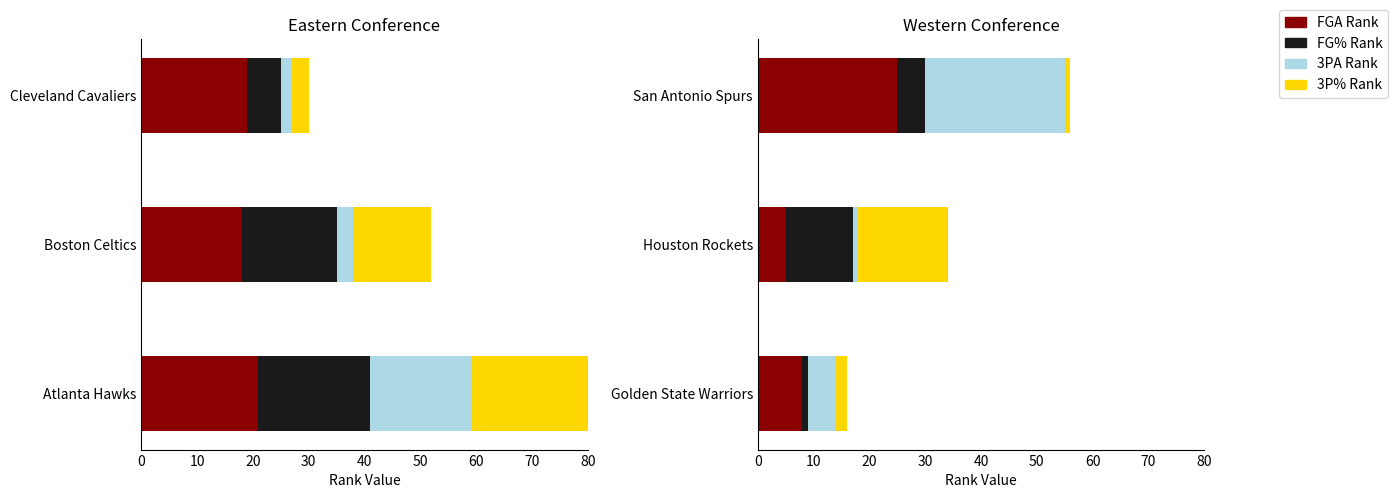

What is the value of the FG3A_RANK bar at the 3rd from the left?

25